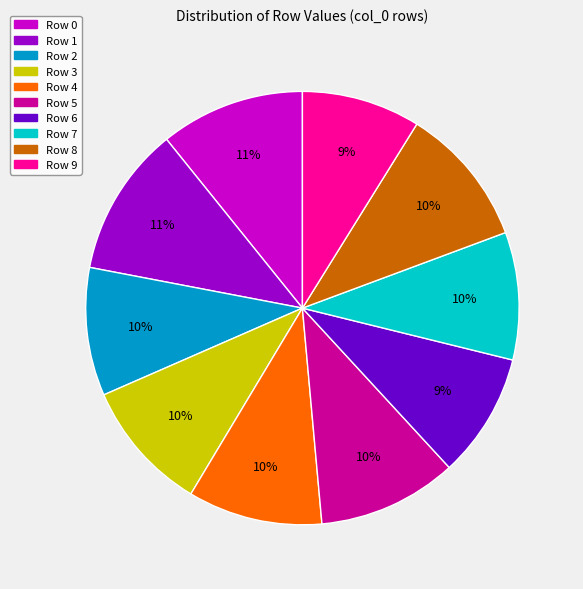

Combined, do Row 6 and Row 2 account for over 50%?

No